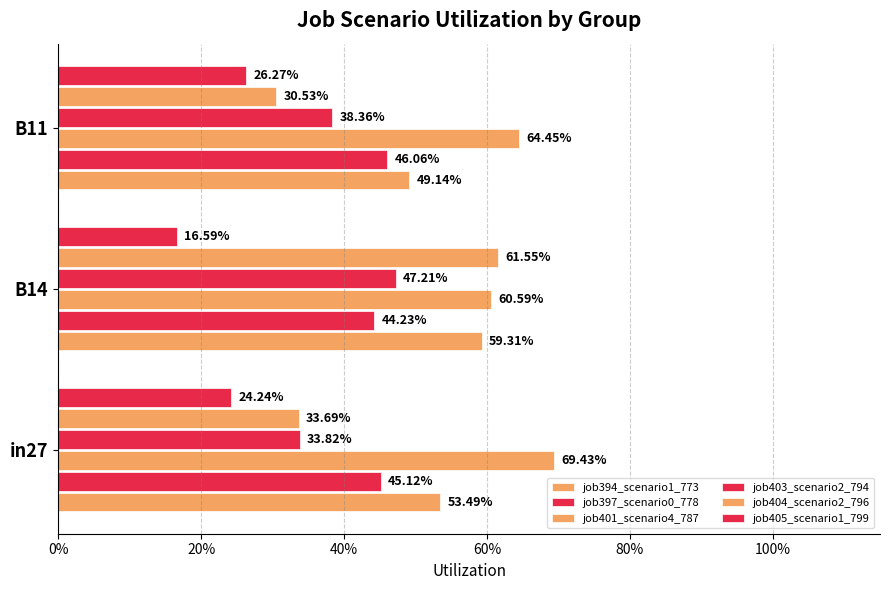

Are the bars horizontal?

Yes